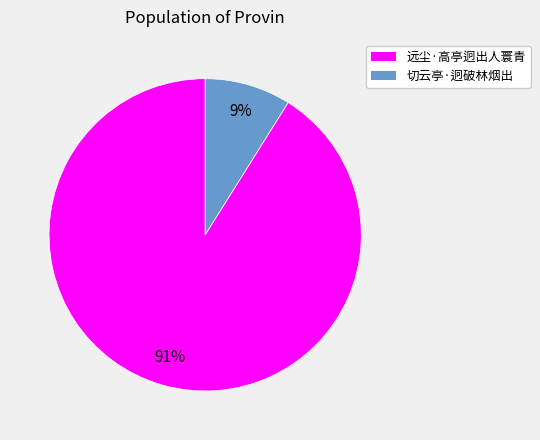

Does 远尘·高亭迥出人寰青 represent more than half of the total?

Yes